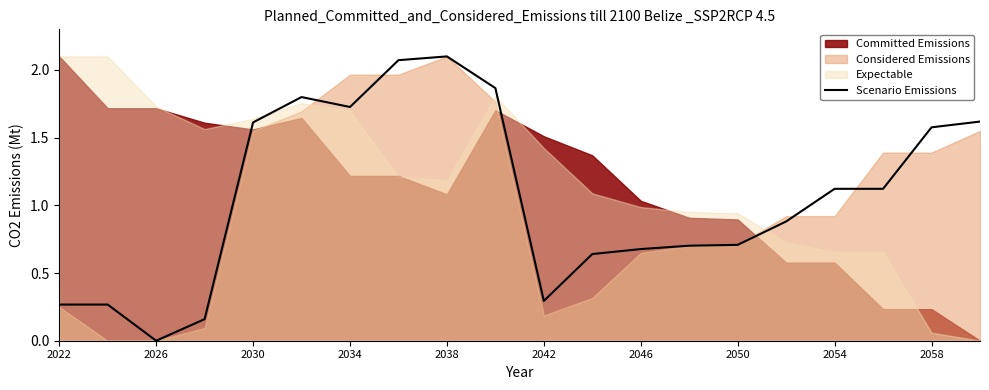

True or false: Scenario Emissions has a value of 3.3 at 2038.

False